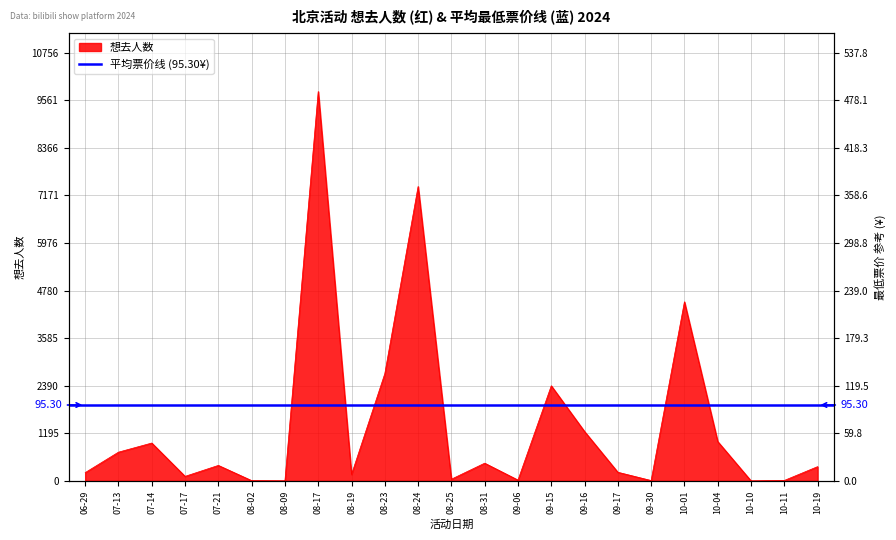

Which has a higher value, 08-09 or 09-06?

09-06